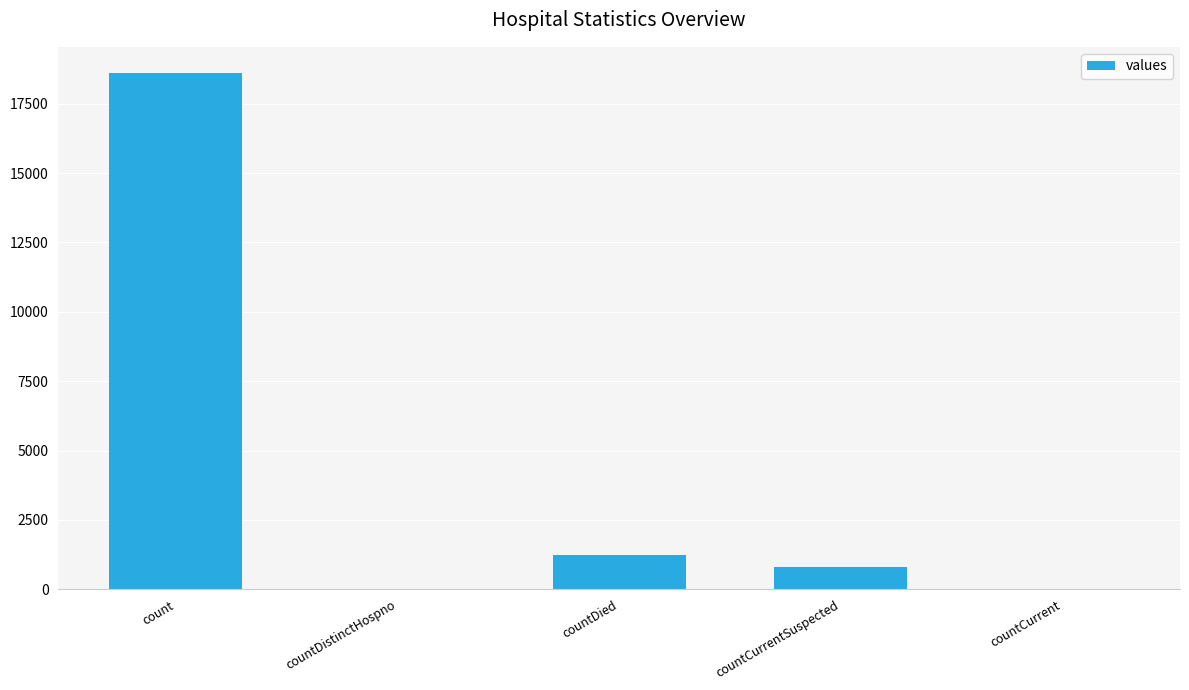

At which label is the value closest to 9307?

countDied